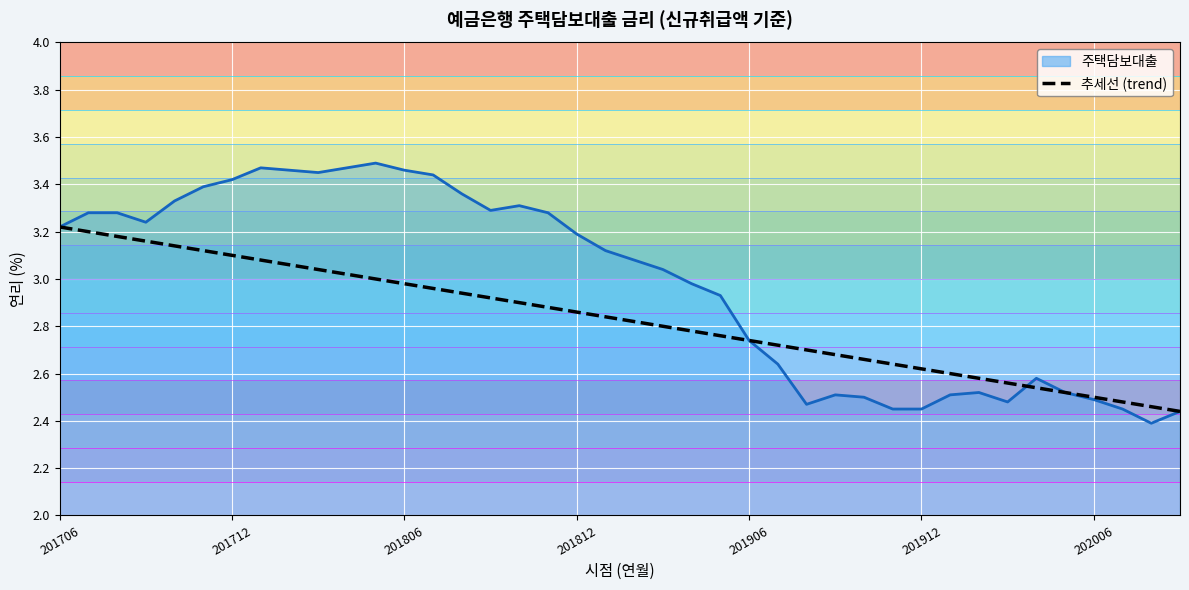

What is the minimum value shown in the chart?

2.4